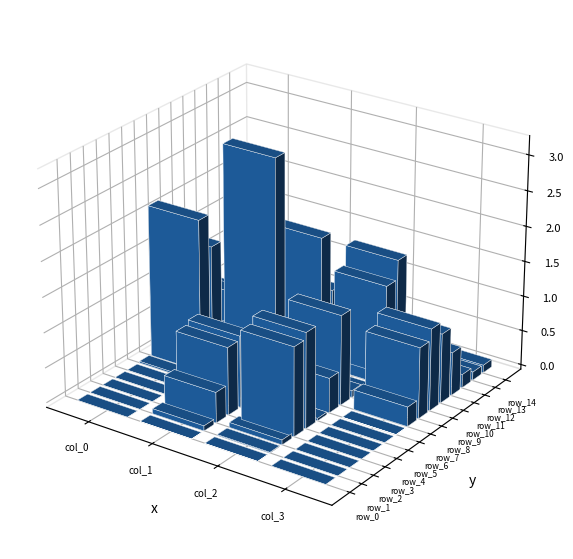

Which series has the largest total across all categories?

row_7